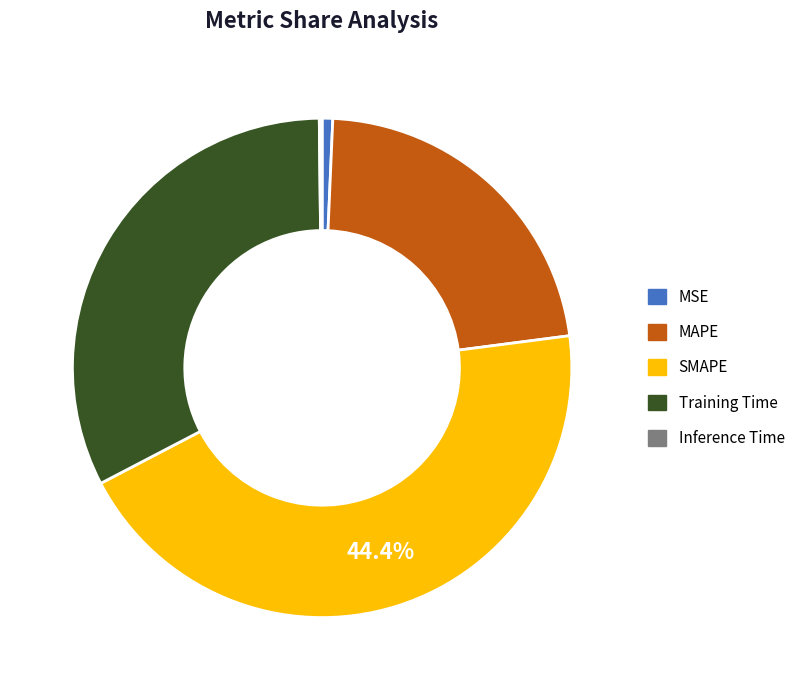

To the nearest percent, what portion does Training Time represent?

32%